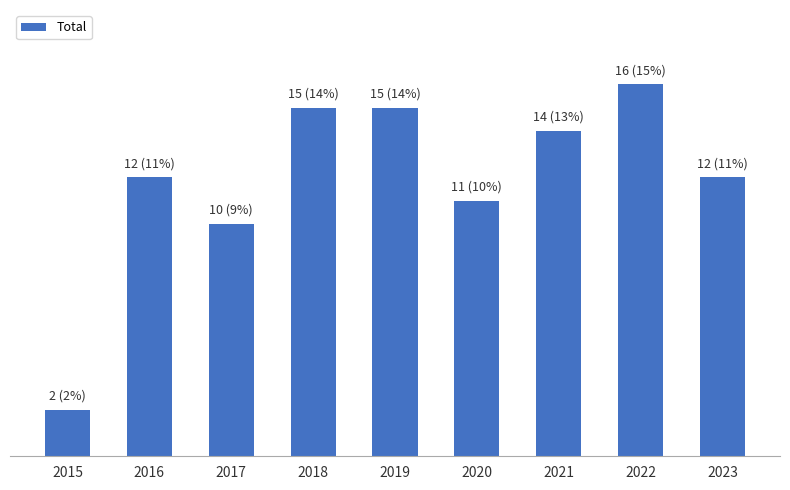

Does the chart contain any negative values?

No